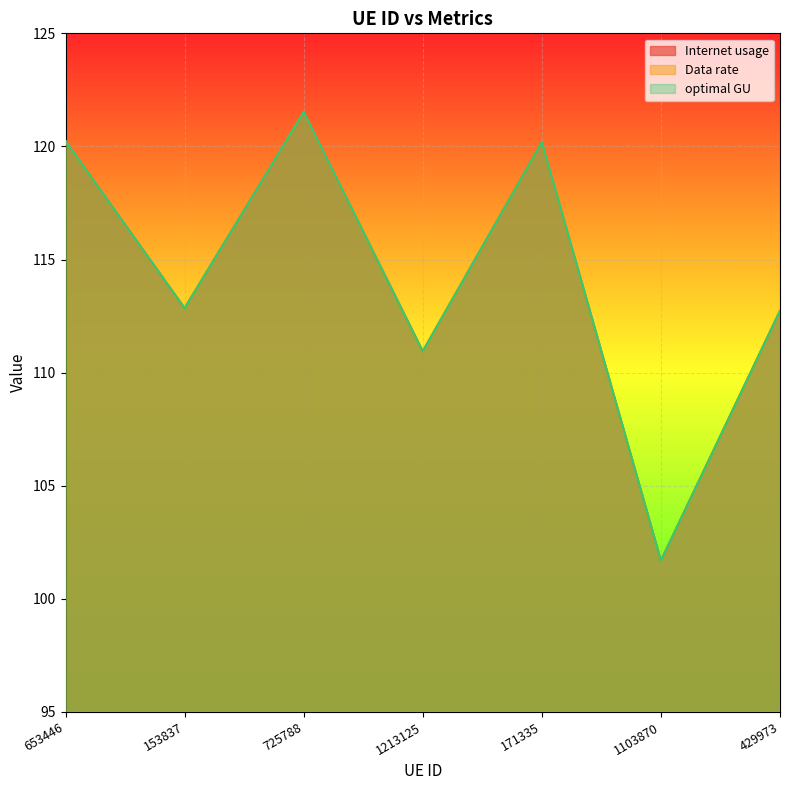

What value does the Internet usage series have at 653446?

120.2